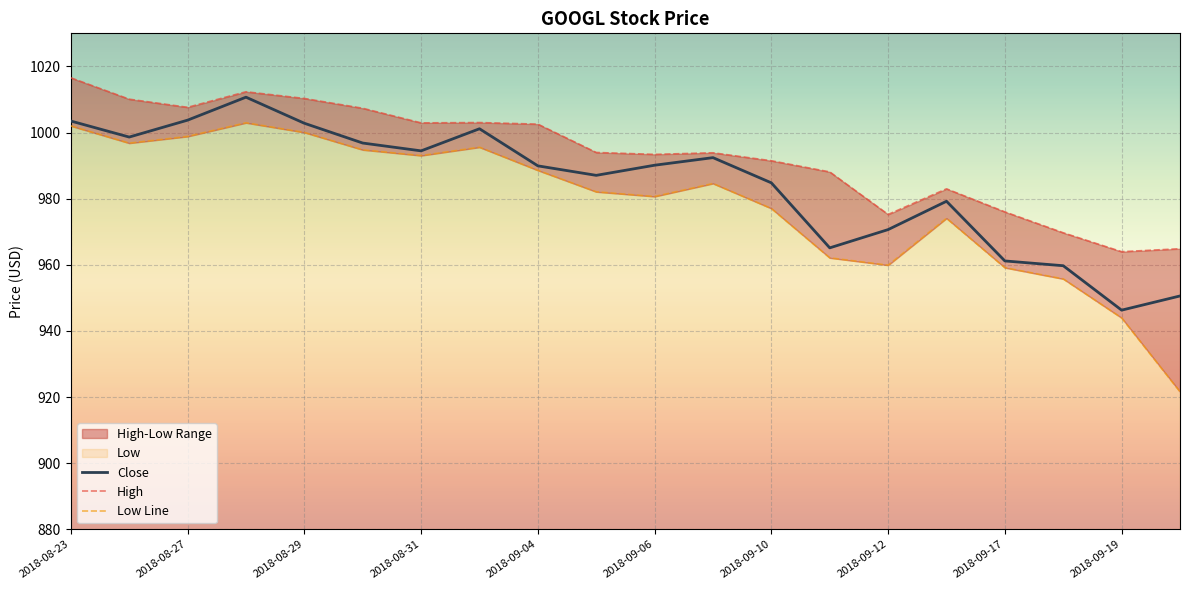

Reading left to right, list all the values displayed in this chart.

High: 1016.6	1010.1	1007.6	1012.3	1010.3	1007.3	1002.9	1003.0	1002.5	994.0	993.4	993.9	991.5	988.1	975.2	983.0	976.0	969.7	964.0	964.9
Low: 1002.0	996.8	998.8	1002.9	1000.0	994.8	993.0	995.6	988.6	982.1	980.7	984.6	977.0	962.1	959.9	974.1	959.1	955.7	943.9	921.6
Close: 1003.5	998.6	1003.7	1010.7	1002.8	996.8	994.5	1001.1	989.9	987.1	990.1	992.4	984.8	965.1	970.6	979.2	961.2	959.7	946.3	950.6